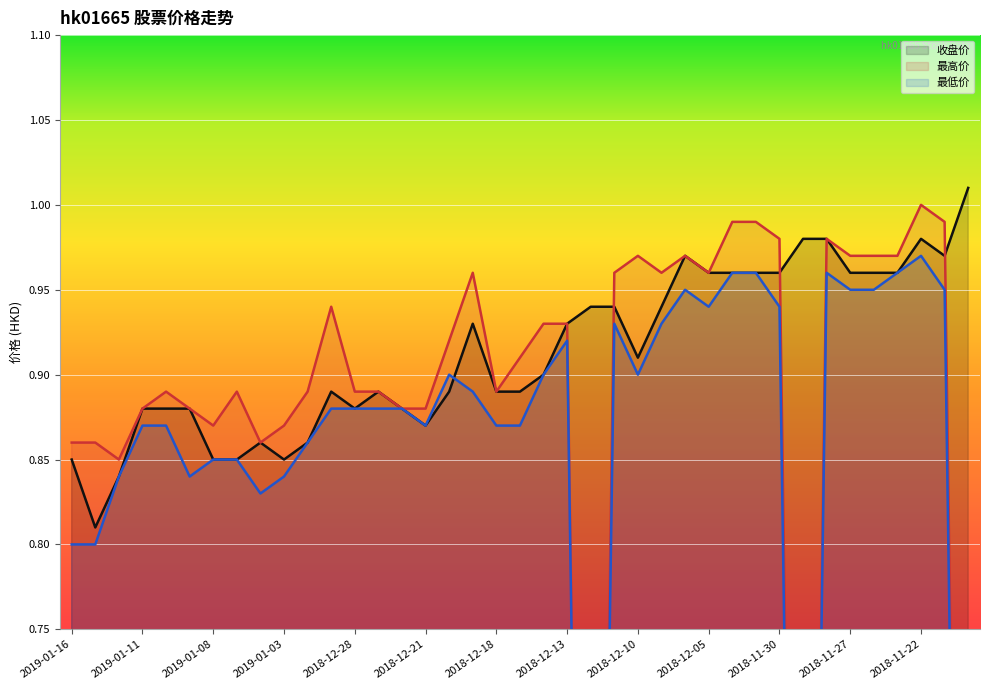

What is the label of the 17th point from the right?

2018-12-12